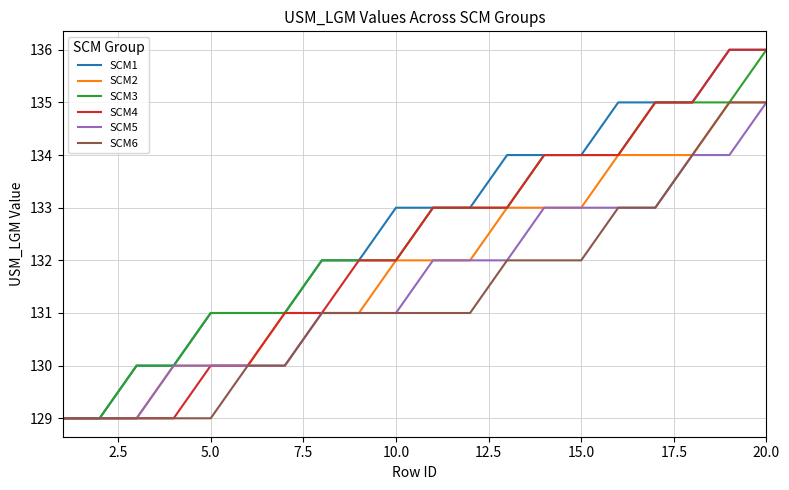

What is the highest value of the SCM1 series?

136